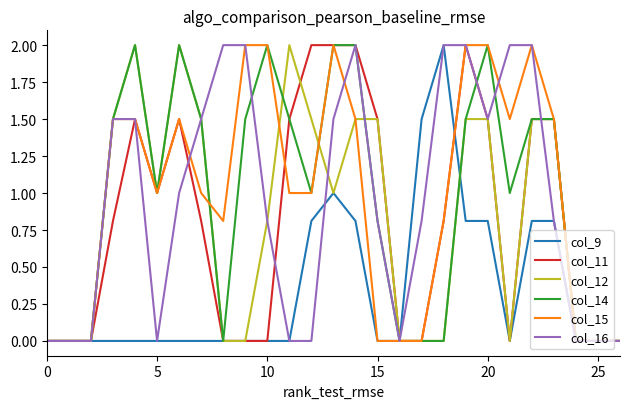

What is the highest value of the col_9 series?

2.0